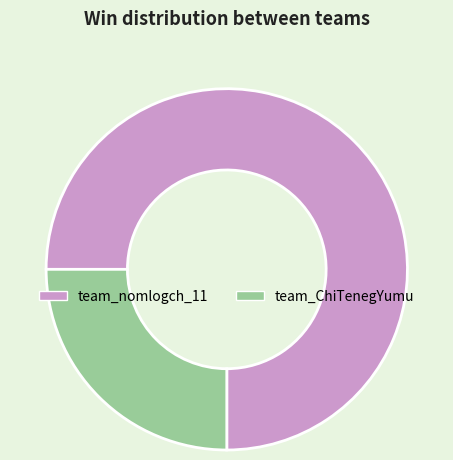

Rank the categories by value from highest to lowest.

team_nomlogch_11, team_ChiTenegYumu